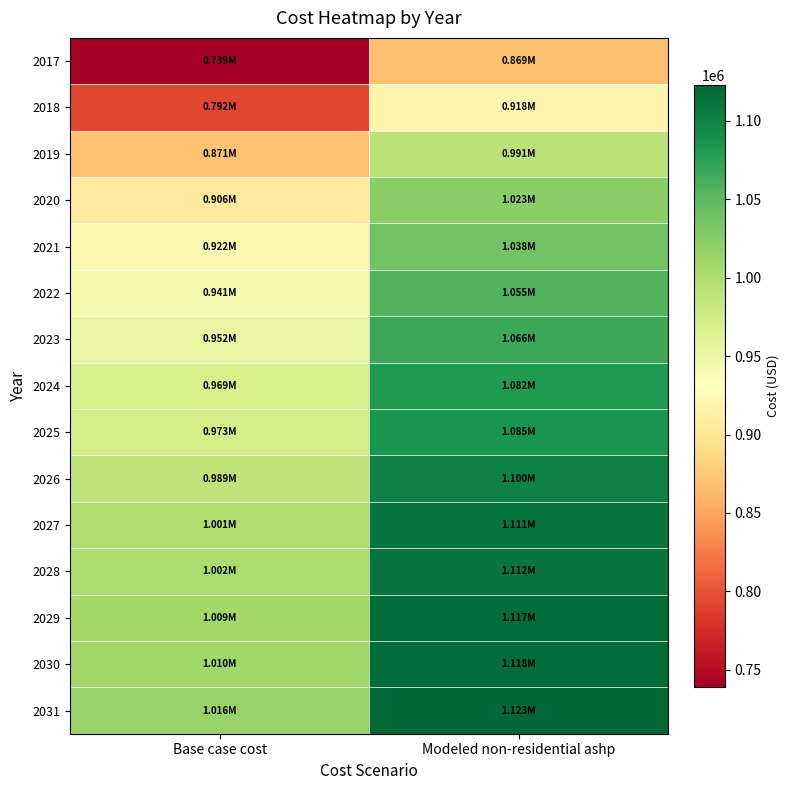

What is the difference between the highest and lowest values at Modeled non-residential ashp?

253930.7